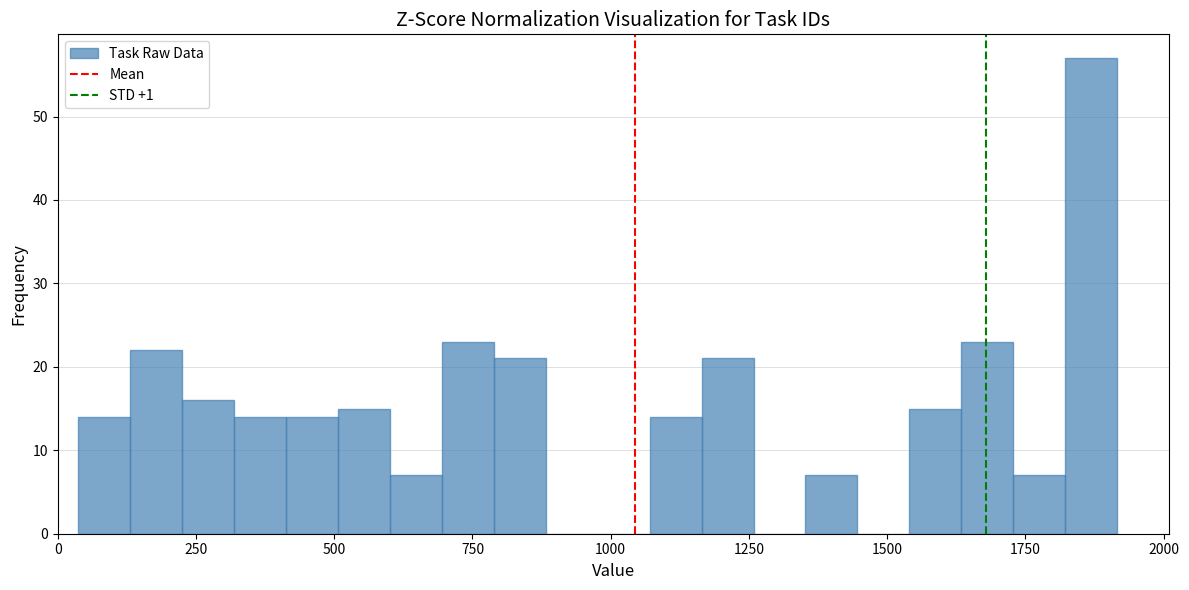

Around what value on the x-axis is the tallest bar? Give the approximate position of its centre, as read against the axis.

1850